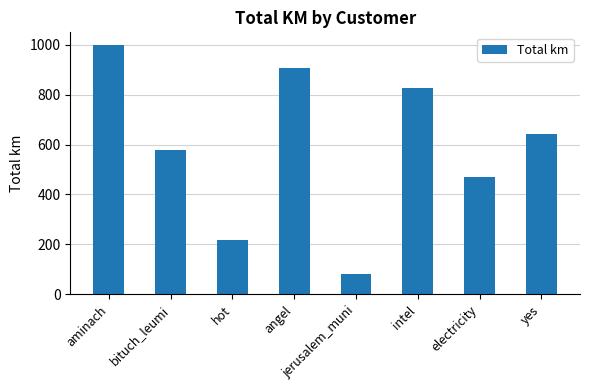

List the labels in order of value, largest first.

aminach, angel, intel, yes, bituch_leumi, electricity, hot, jerusalem_muni